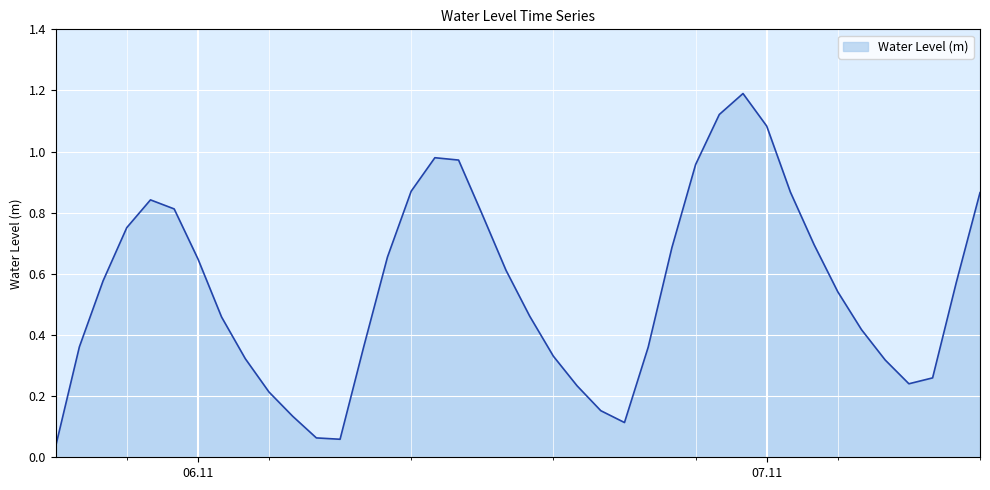

What is the maximum value shown in the chart?

1.2